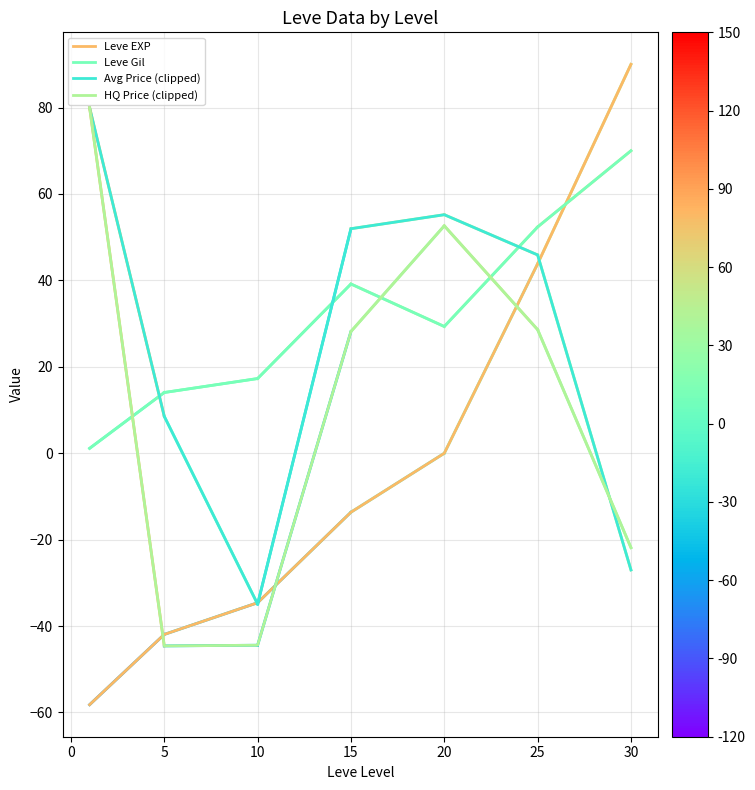

How many times do Leve EXP and Leve Gil cross each other?

1